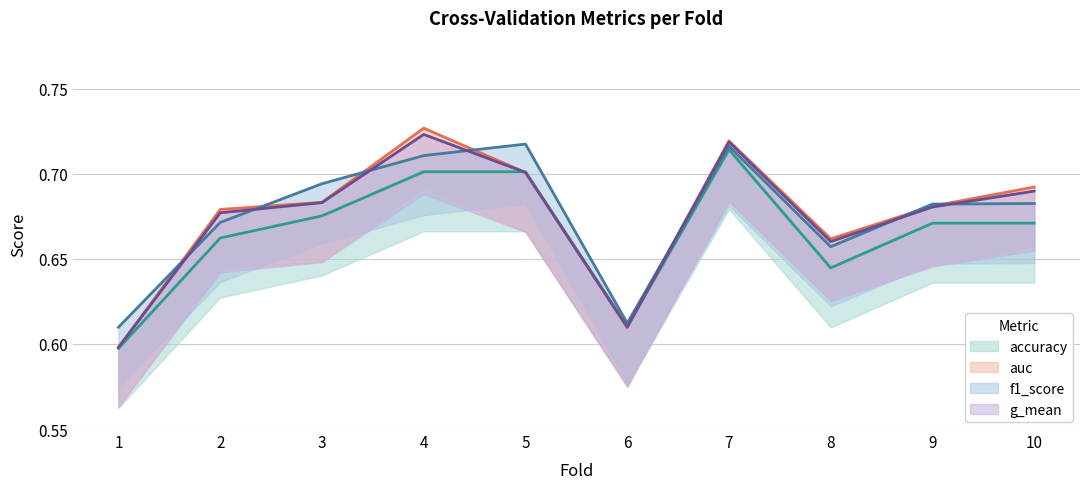

Rank the categories by accuracy value from lowest to highest.

1, 6, 8, 2, 9, 10, 3, 4, 5, 7